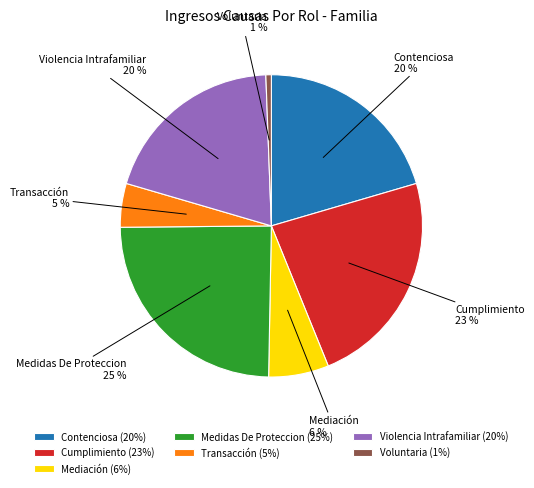

Does any single category account for the majority?

No